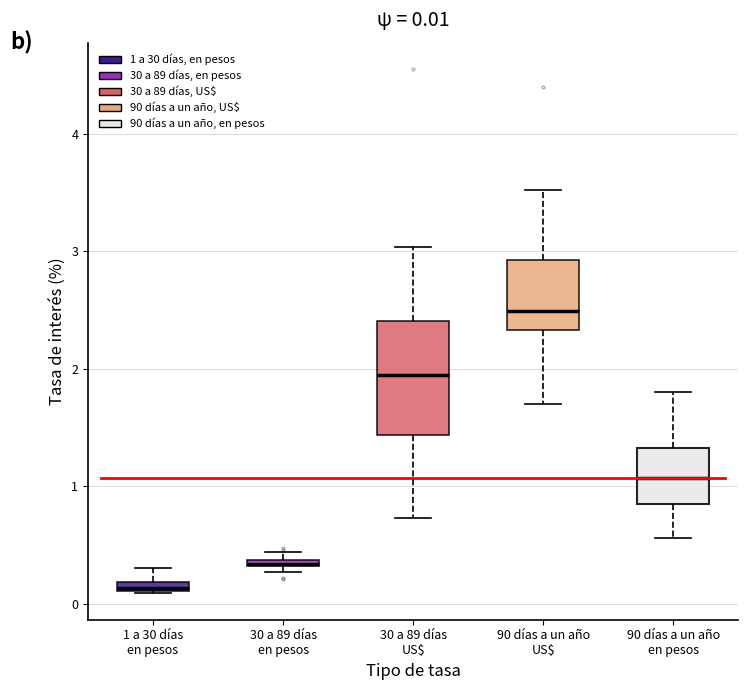

Comparing the boxes themselves (not the whiskers), which one is the tallest?

30 a 89 días US$